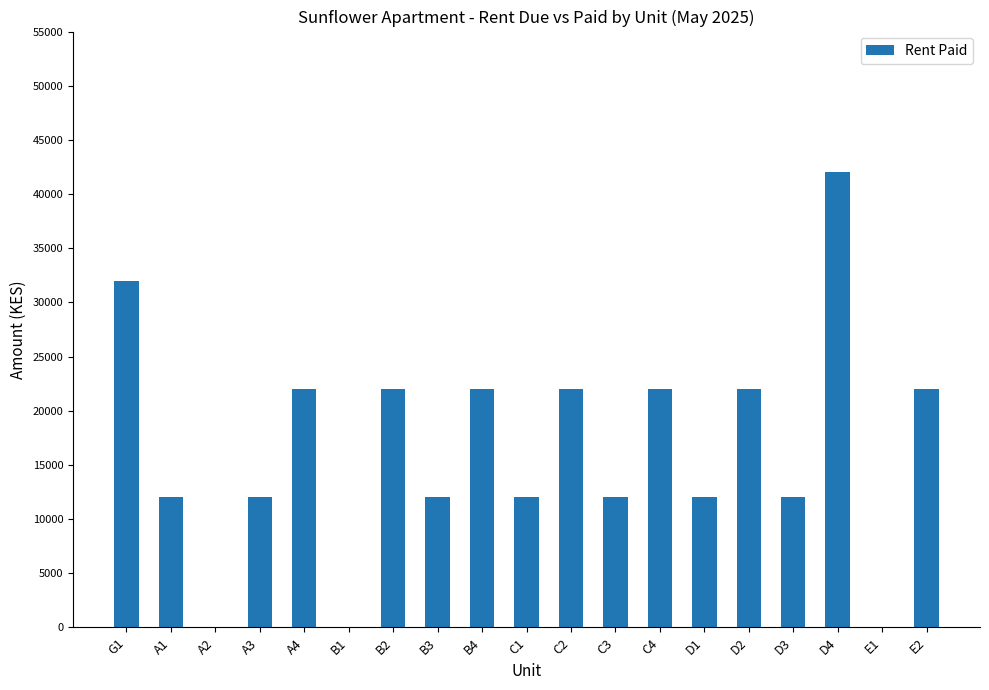

What is the average value?

16421